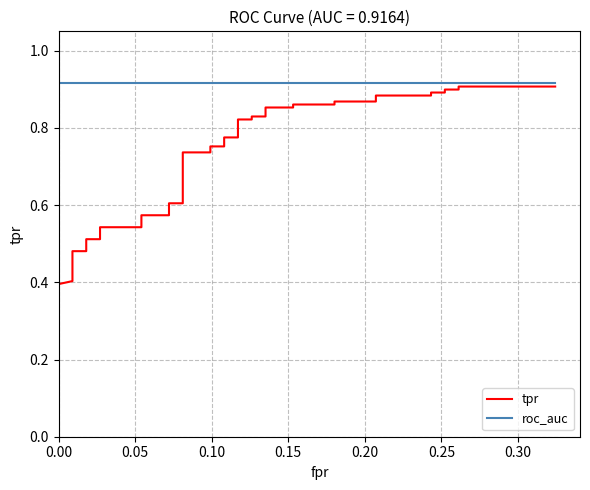

True or false: roc_auc and tpr intersect in this chart.

False